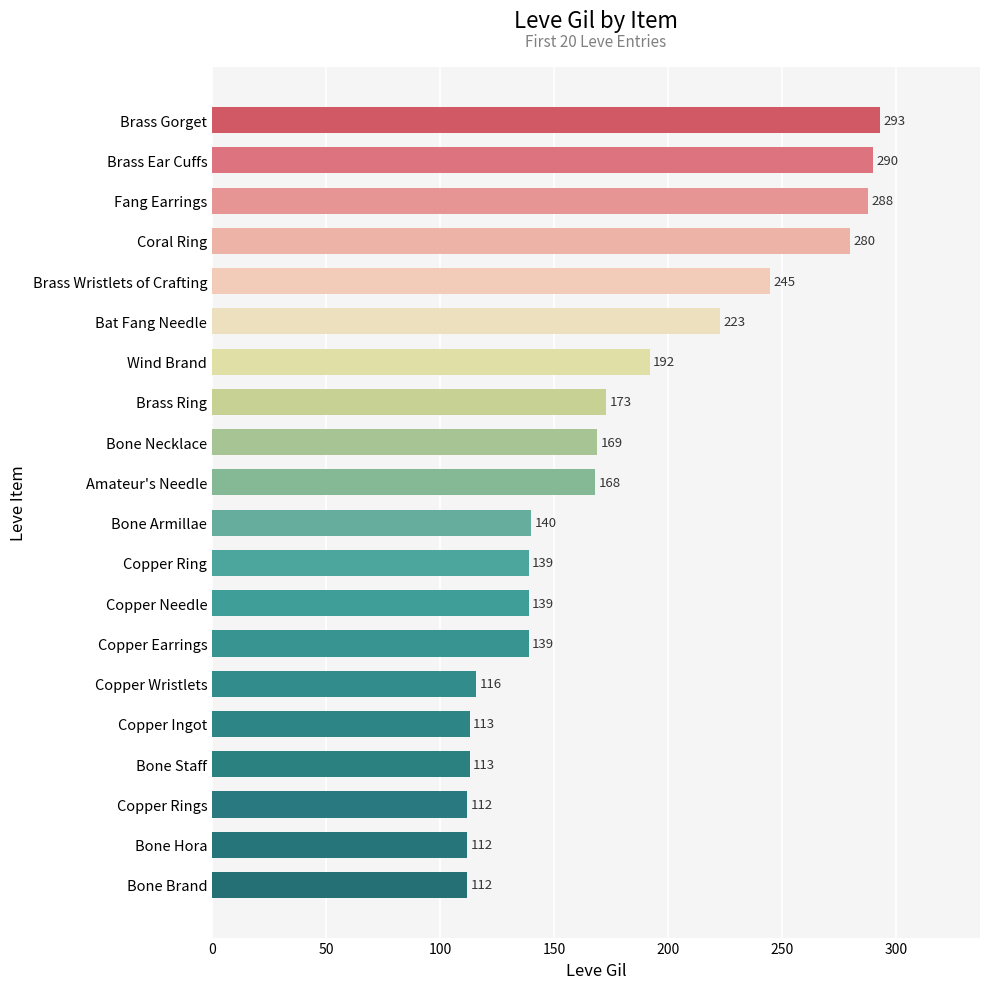

What is the label of the 2nd bar from the top?

Brass Ear Cuffs